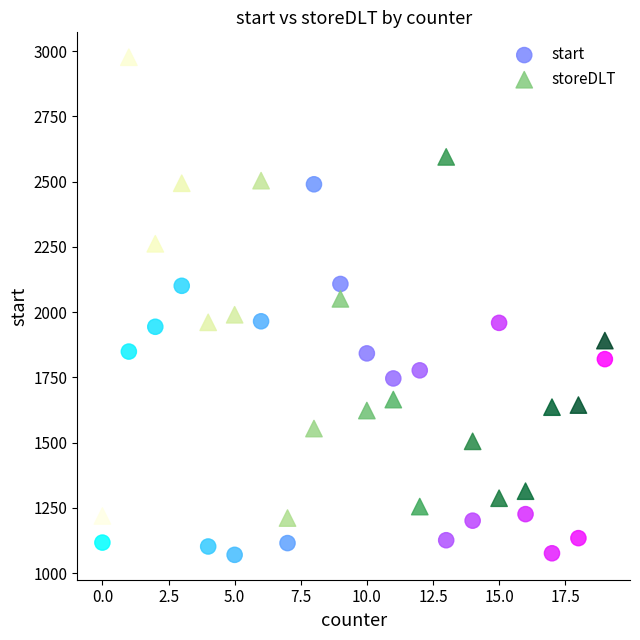

Which series has the widest spread of Y values?

storeDLT